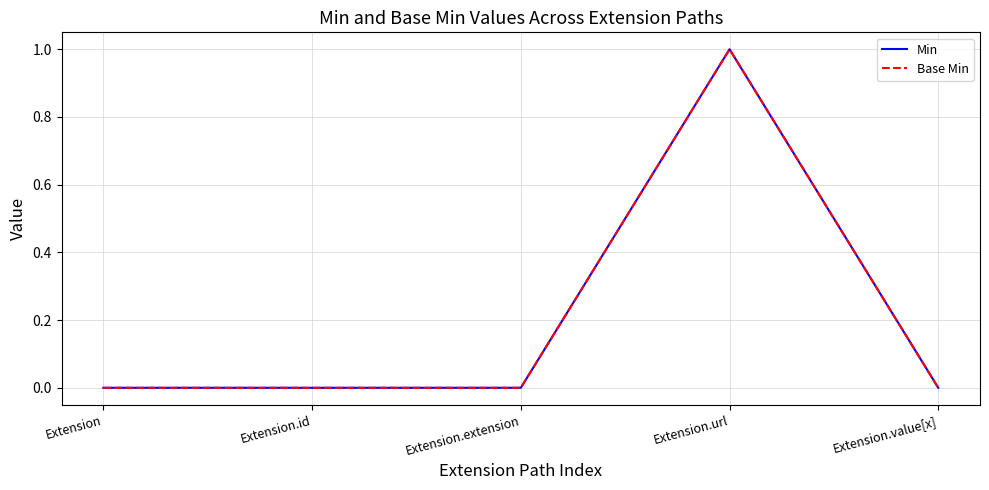

Rank the categories by Base Min value from lowest to highest.

Extension, Extension.id, Extension.extension, Extension.value[x], Extension.url